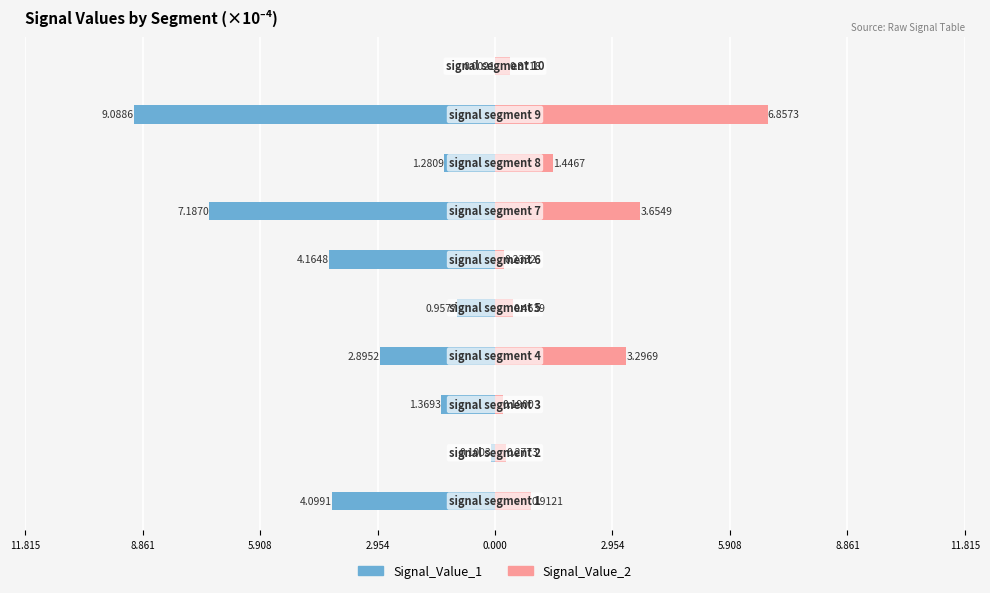

What is the value of the Signal_Value_2 bar at the 5th from the left?

0.5